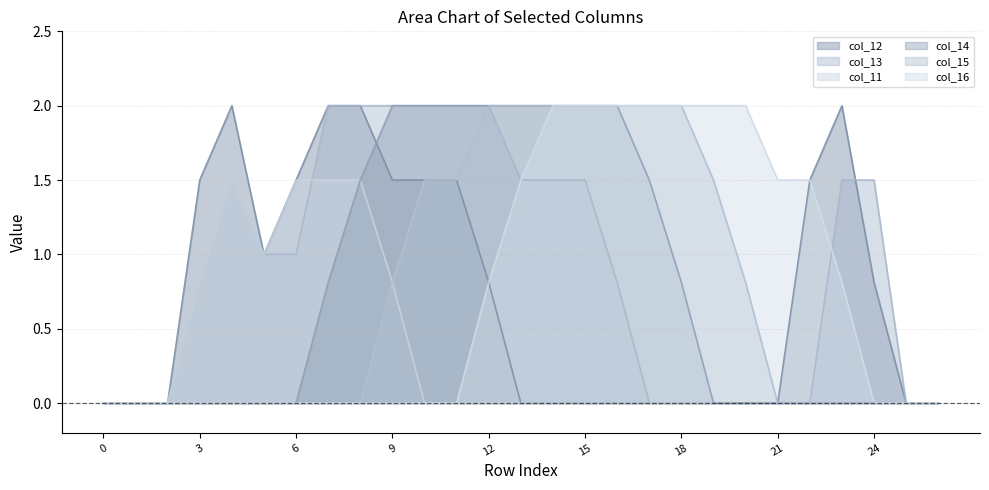

Which series has the widest spread of values?

col_12